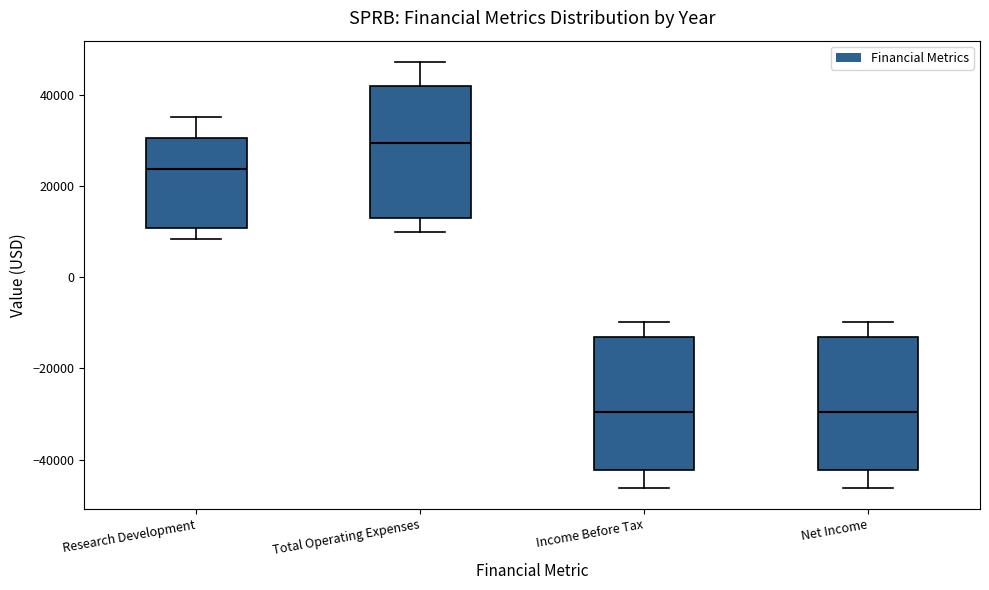

Reading left to right, read every box against the y-axis: the position of its median line, the range the box covers, and the ends of its whiskers. The values are not printed on the chart, so give them approximately, as read against the axis.

Research Development: median 24000, box 10000 to 30000, whiskers 8000 to 36000
Total Operating Expenses: median 30000, box 14000 to 42000, whiskers 10000 to 48000
Income Before Tax: median -30000, box -42000 to -14000, whiskers -46000 to -10000
Net Income: median -30000, box -42000 to -14000, whiskers -46000 to -10000